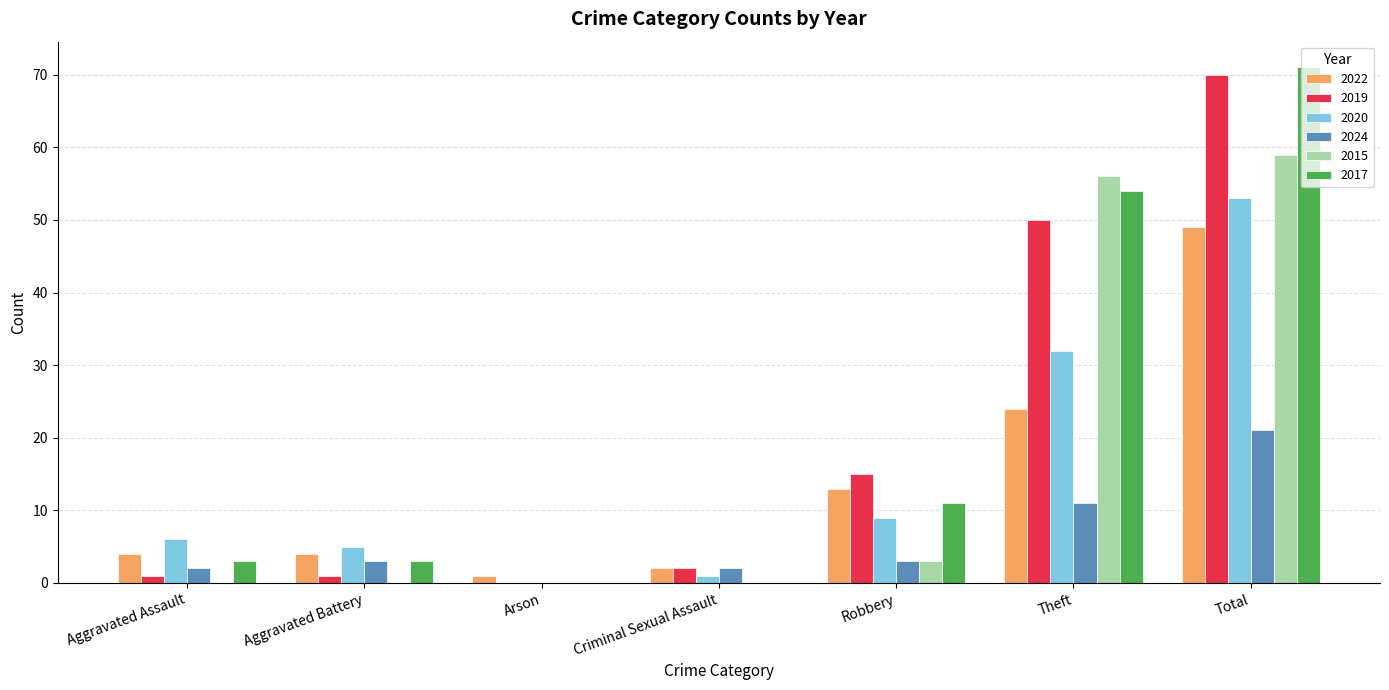

Between Aggravated Battery and Arson, which series saw the biggest shift?

2020